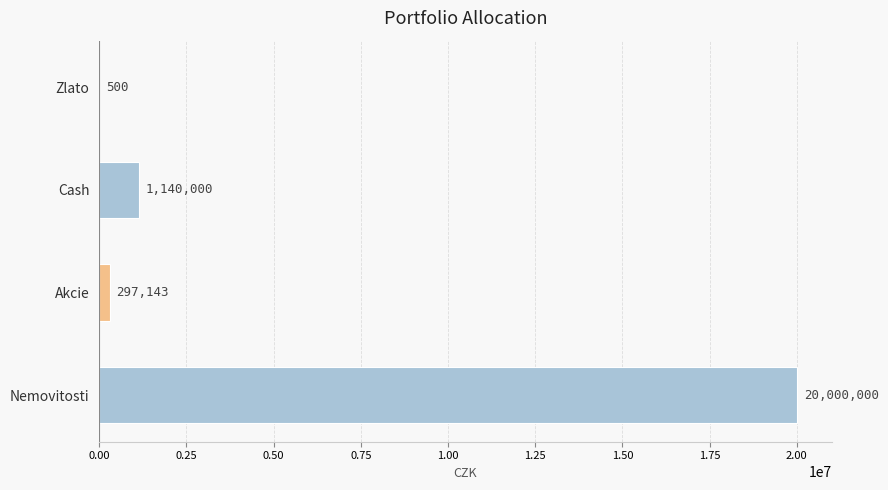

Reading bottom to top, extract all data points from this chart.

Nemovitosti=20000000	Akcie=297143	Cash=1140000	Zlato=500